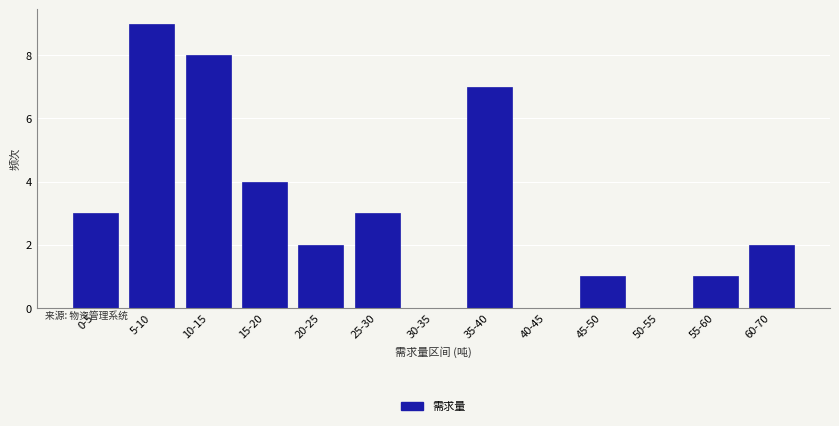

Reading right to left, list all the values displayed in this chart.

60-70=2	55-60=1	50-55=0	45-50=1	40-45=0	35-40=7	30-35=0	25-30=3	20-25=2	15-20=4	10-15=8	5-10=9	0-5=3